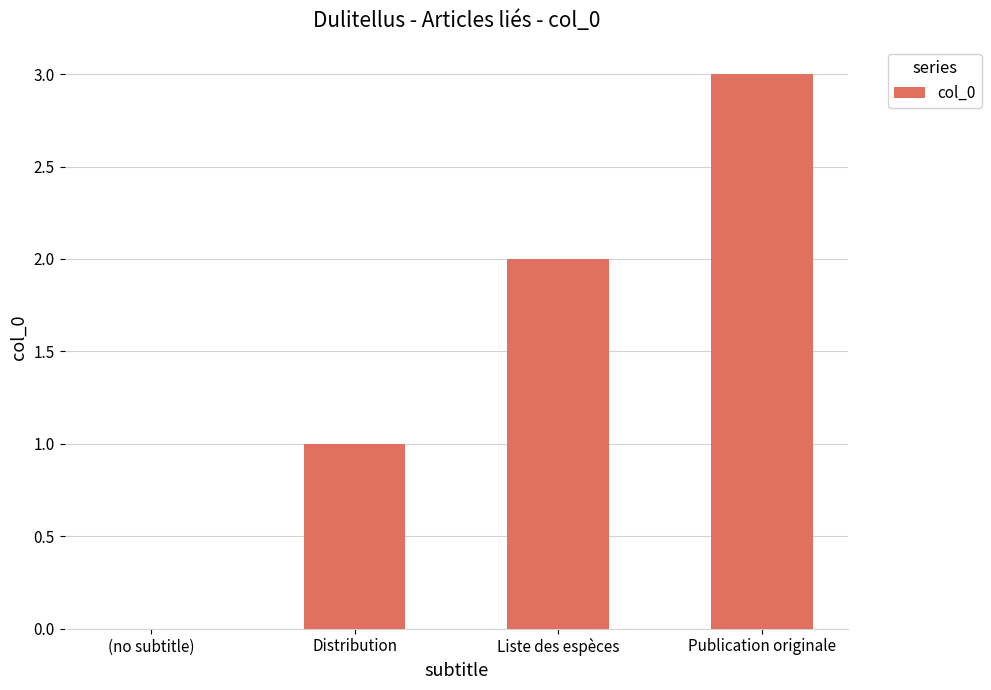

Reading left to right, transcribe all the data shown in this chart.

0	1	2	3